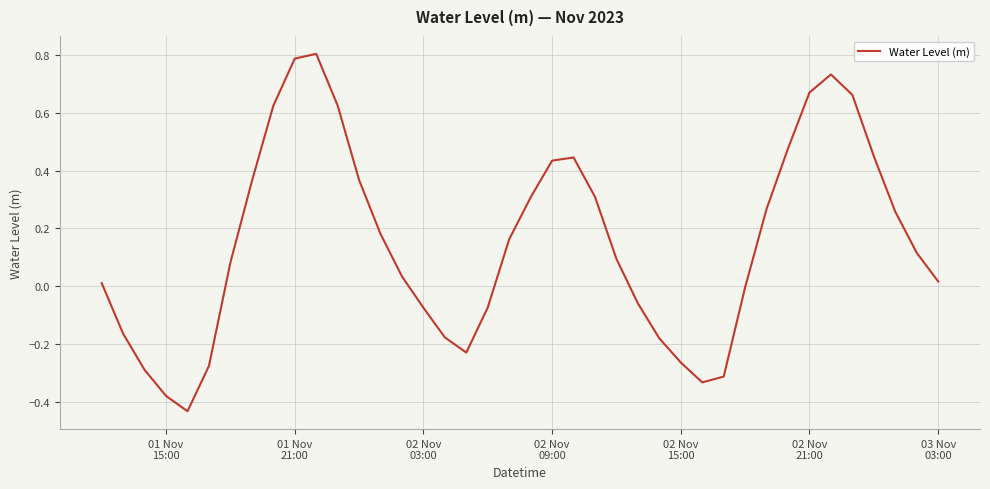

How many categories are shown in the chart?

40